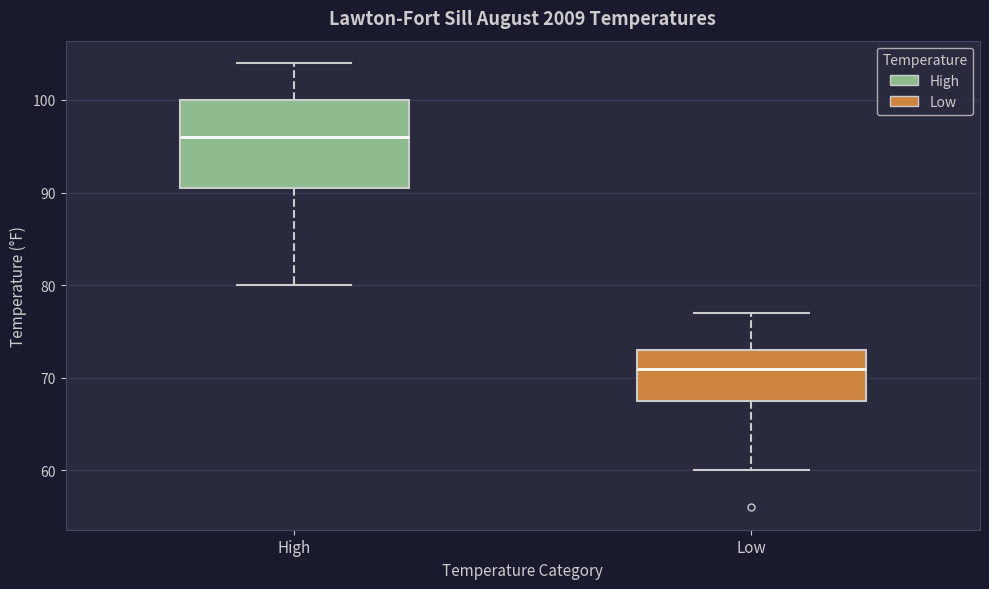

Where is the upper edge of the box for High on the y-axis? The values are not printed on the chart, so give them approximately, as read against the axis.

100